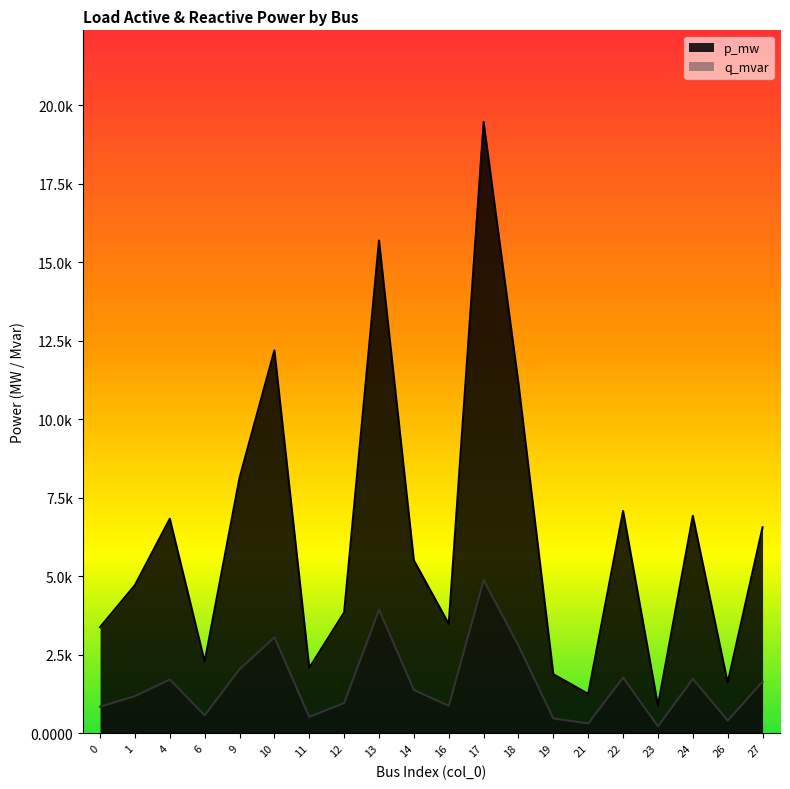

Which series has the largest range (max minus min)?

p_mw